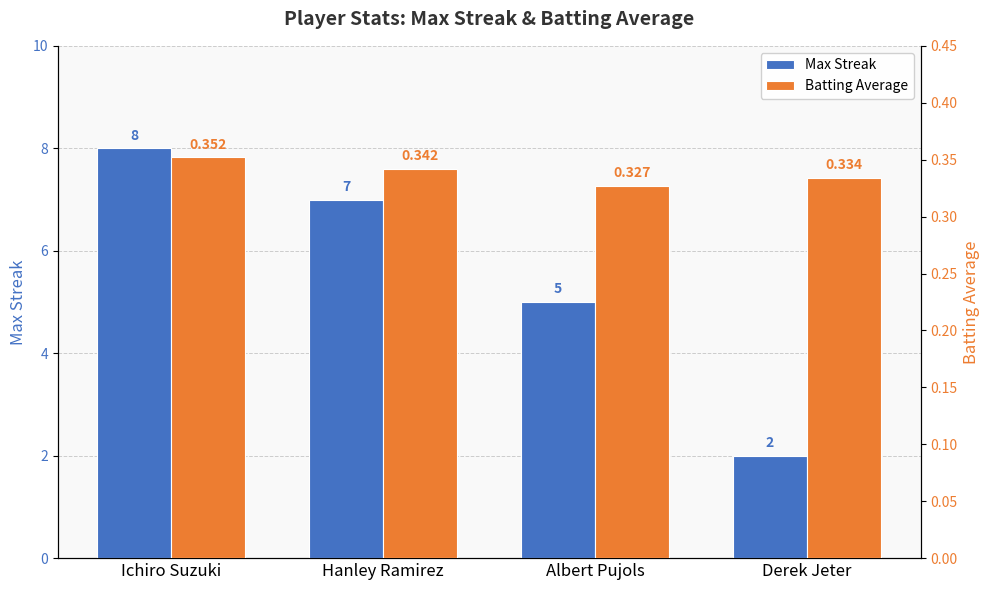

What is the total value across all series at Ichiro Suzuki?

8.4